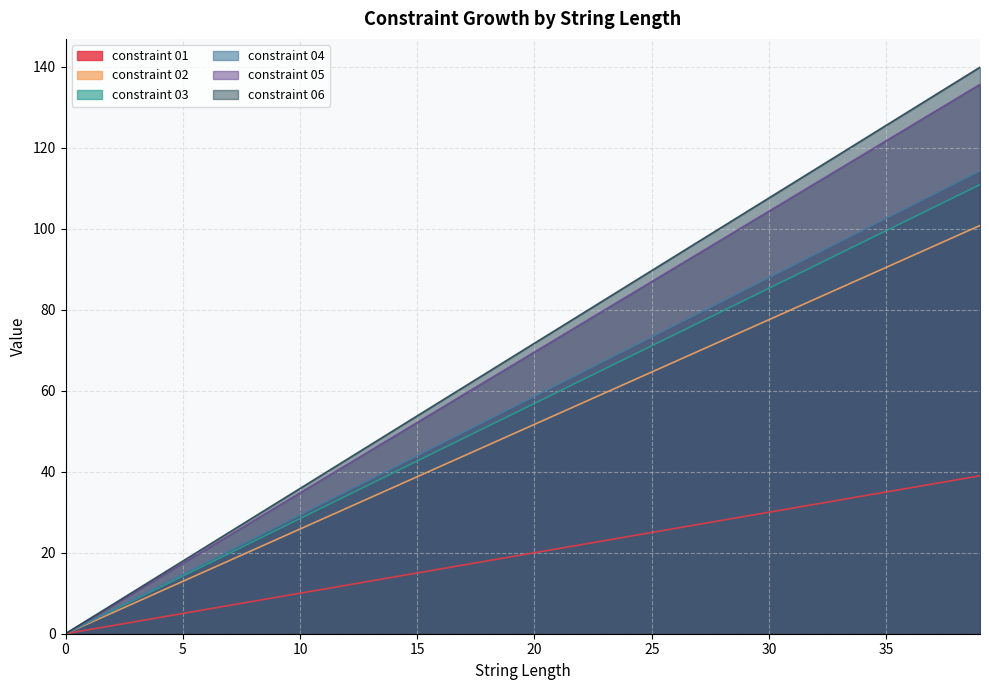

Is the value of constraint 06 at 9 greater than the value of constraint 02 at 6?

Yes